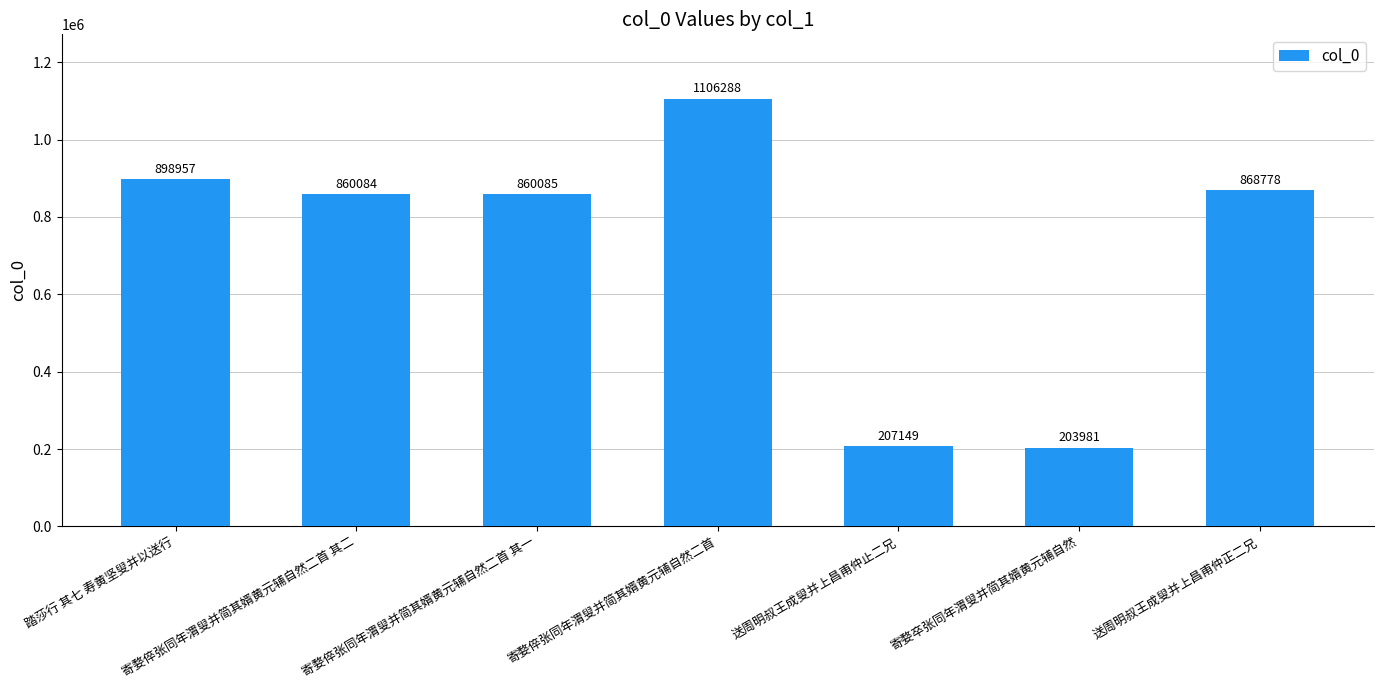

What is the change in value from 寄婺倅张同年渭叟并简其婿黄元辅自然二首 其二 to 寄婺卒张同年渭叟并简其婿黄元辅自然?

-656103